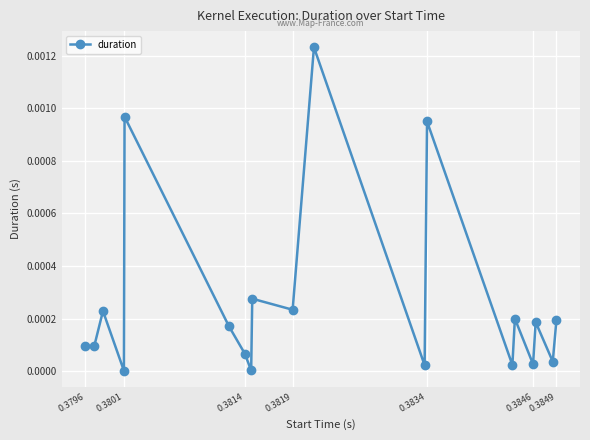

How many interior local peaks (higher than both neighbors) does the data have?

7